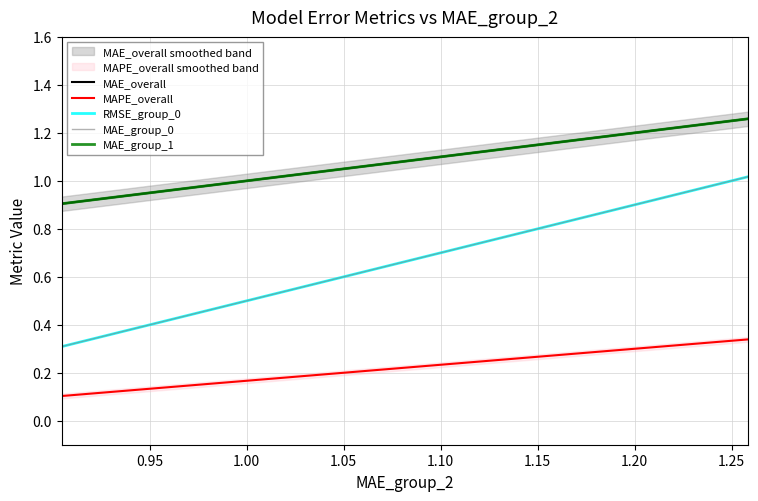

True or false: RMSE_group_0 and MAE_overall cross at least once.

False